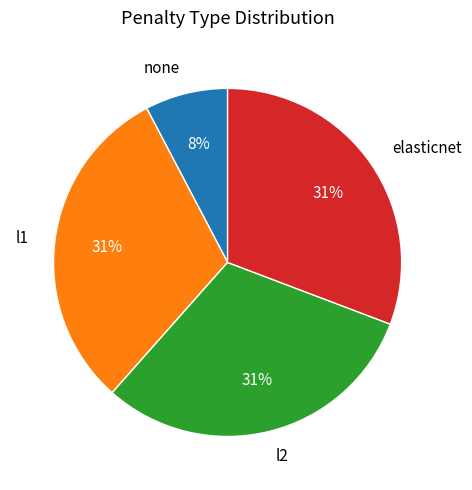

The l2 slice represents 45% of the pie. True or false?

False